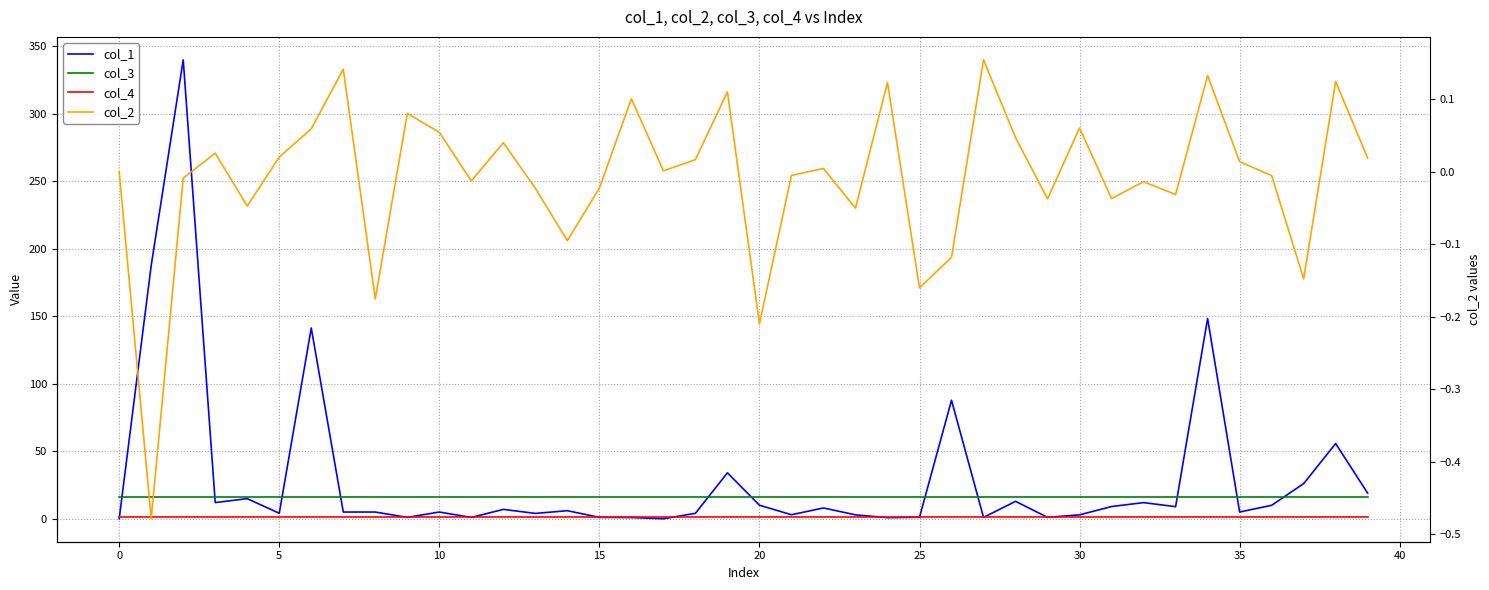

How many categories are shown in the chart?

40